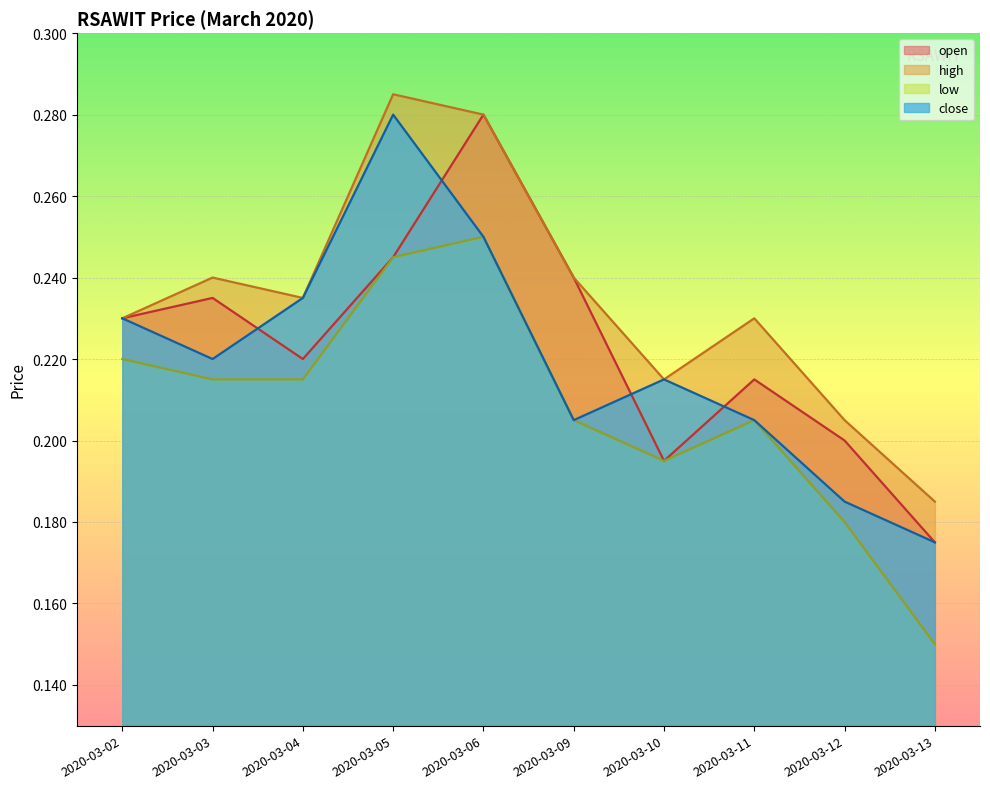

Reading left to right, extract all data points from this chart.

open: 2020-03-02=0.2	2020-03-03=0.2	2020-03-04=0.2	2020-03-05=0.2	2020-03-06=0.3	2020-03-09=0.2	2020-03-10=0.2	2020-03-11=0.2	2020-03-12=0.2	2020-03-13=0.2
high: 2020-03-02=0.2	2020-03-03=0.2	2020-03-04=0.2	2020-03-05=0.3	2020-03-06=0.3	2020-03-09=0.2	2020-03-10=0.2	2020-03-11=0.2	2020-03-12=0.2	2020-03-13=0.2
low: 2020-03-02=0.2	2020-03-03=0.2	2020-03-04=0.2	2020-03-05=0.2	2020-03-06=0.2	2020-03-09=0.2	2020-03-10=0.2	2020-03-11=0.2	2020-03-12=0.2	2020-03-13=0.1
close: 2020-03-02=0.2	2020-03-03=0.2	2020-03-04=0.2	2020-03-05=0.3	2020-03-06=0.2	2020-03-09=0.2	2020-03-10=0.2	2020-03-11=0.2	2020-03-12=0.2	2020-03-13=0.2